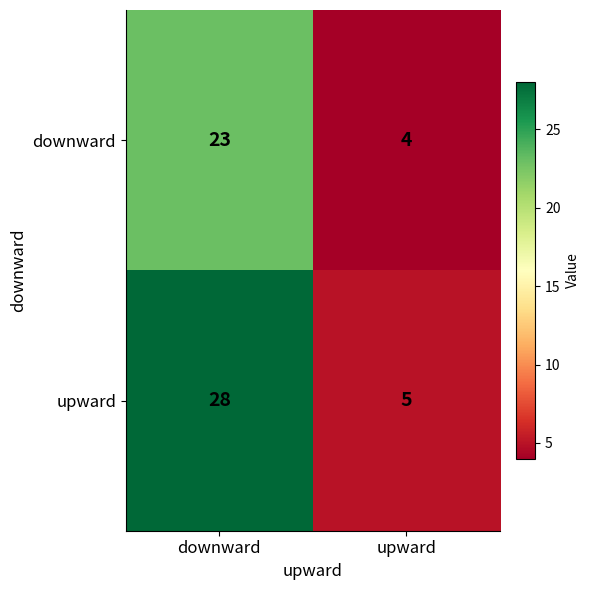

At which label is upward closest to 16?

upward